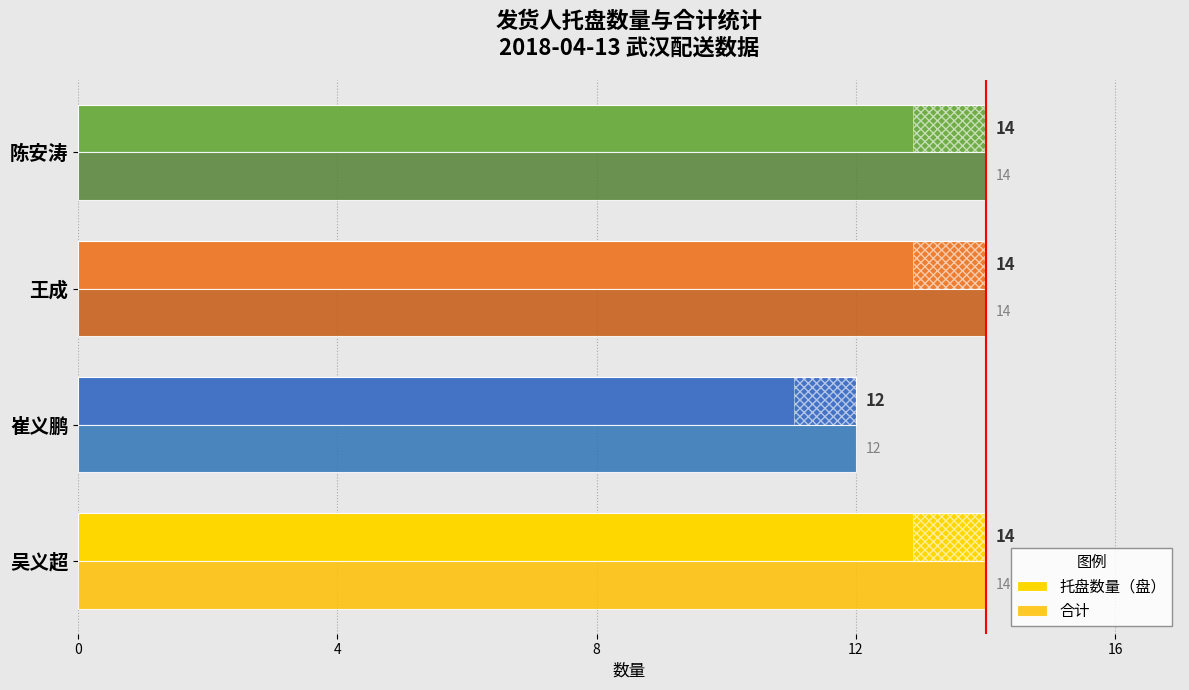

Is it true that 托盘数量（盘） equals 21 at 陈安涛?

False